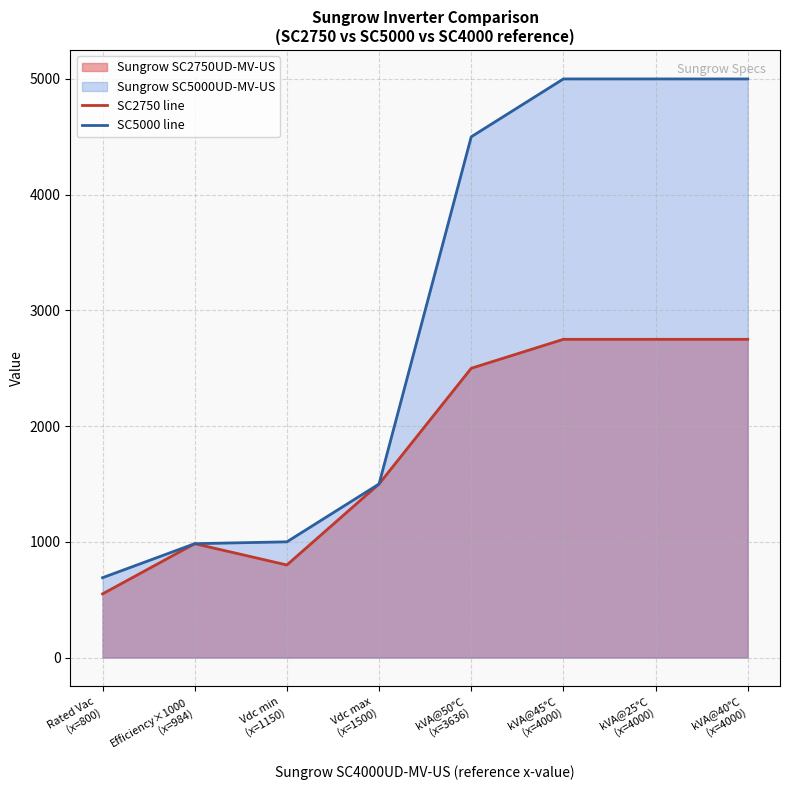

Which series changed the most between Vdc min
(x=1150) and kVA@50°C
(x=3636)?

SC5000 line